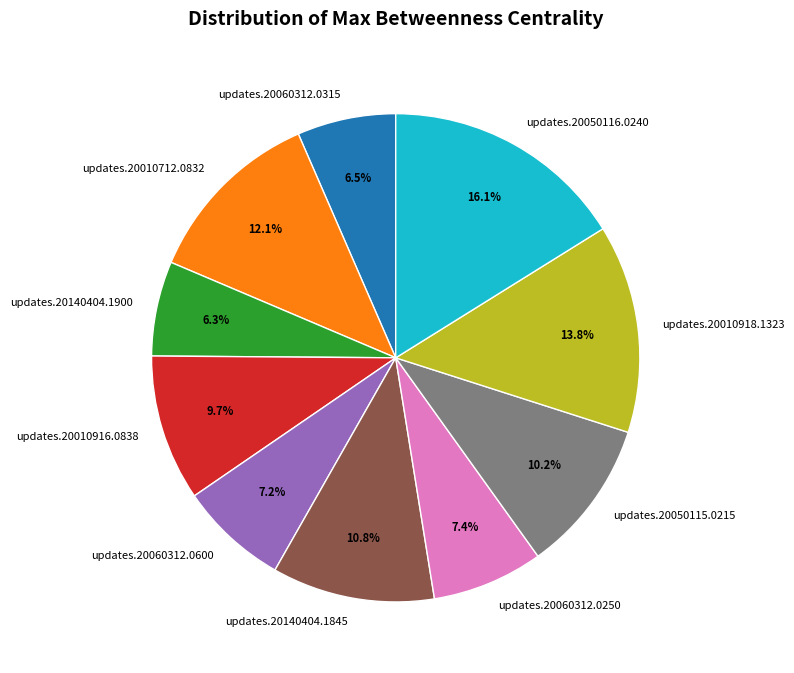

Between updates.20050116.0240 and updates.20060312.0250, which is larger?

updates.20050116.0240